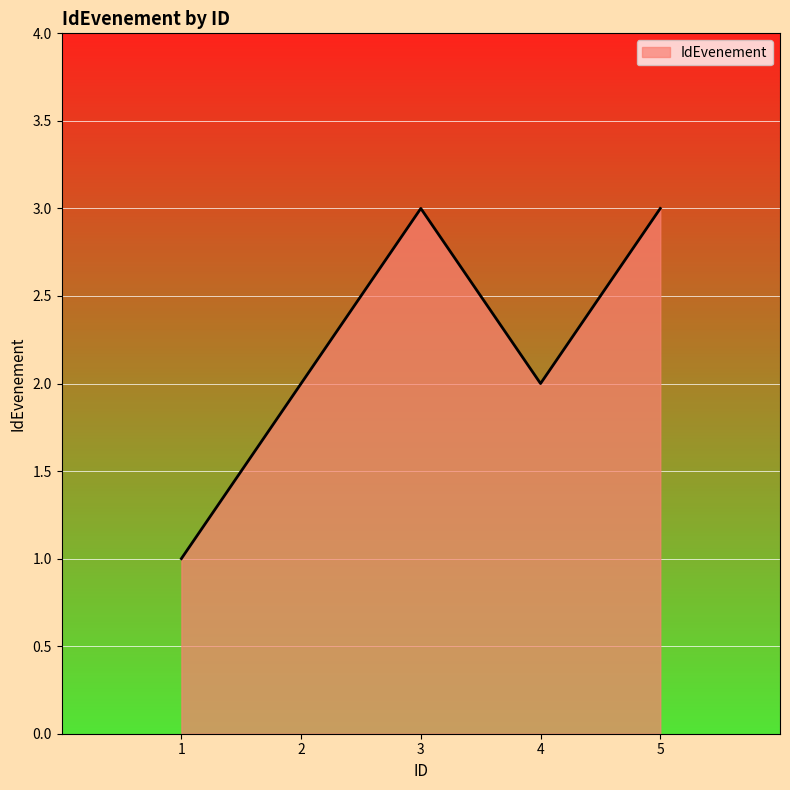

Reading left to right, what are all the values shown in this chart?

1=1	2=2	3=3	4=2	5=3